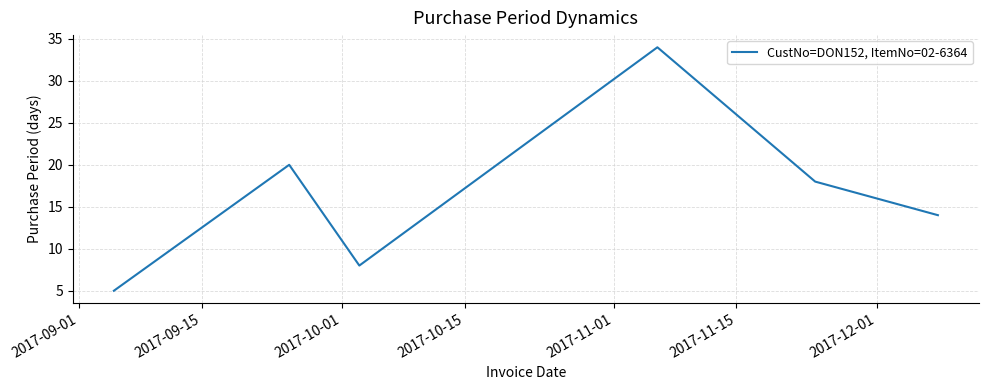

How many values are below 18?

3